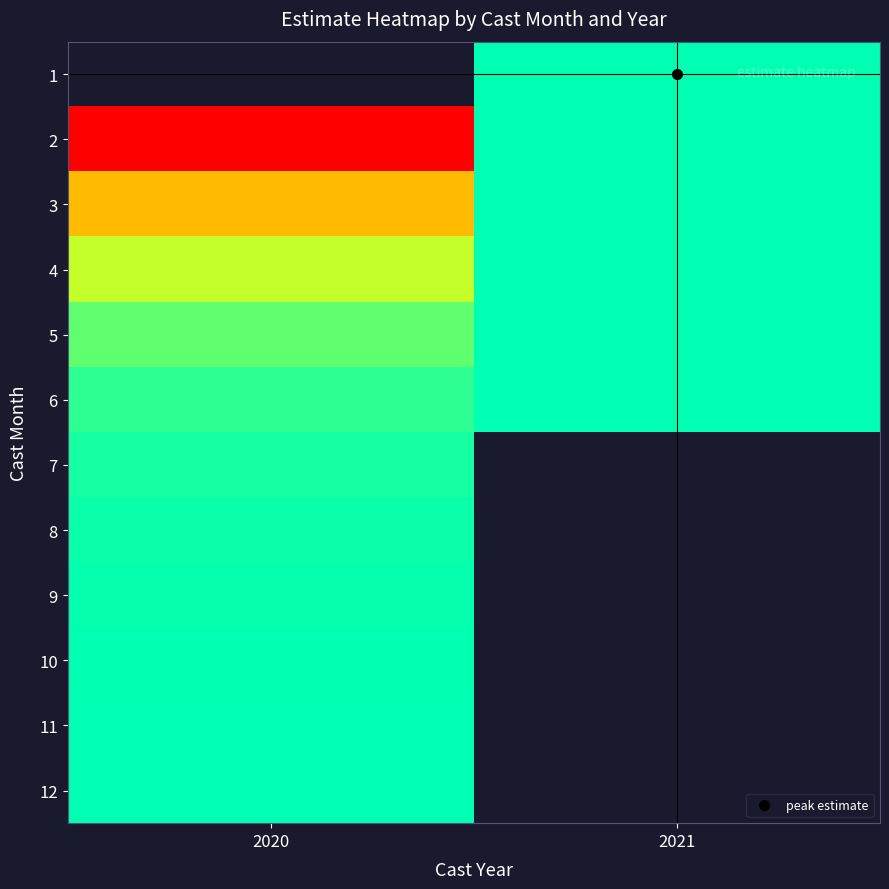

The value of 3 at 2021 is 0.1. True or false?

False